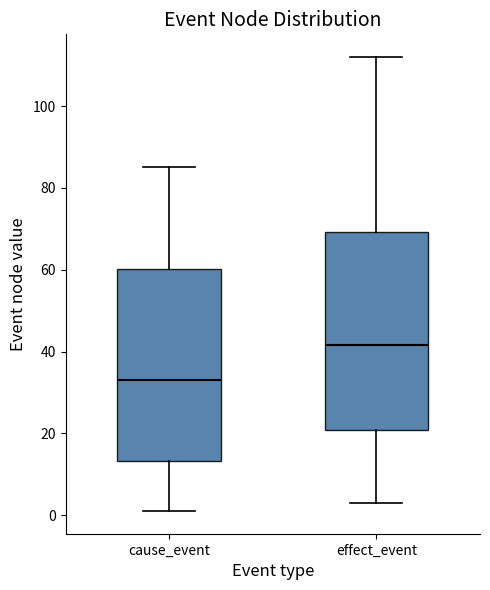

Reading left to right, read every box against the y-axis: the position of its median line, the range the box covers, and the ends of its whiskers. The values are not printed on the chart, so give them approximately, as read against the axis.

cause_event: median 34, box 14 to 60, whiskers 2 to 86
effect_event: median 42, box 20 to 70, whiskers 4 to 112